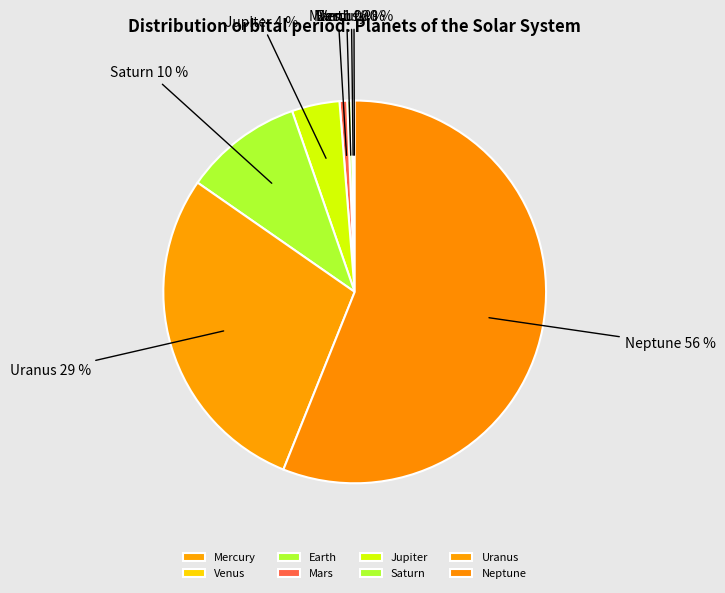

What percentage is the Jupiter slice, to the nearest percent?

4%